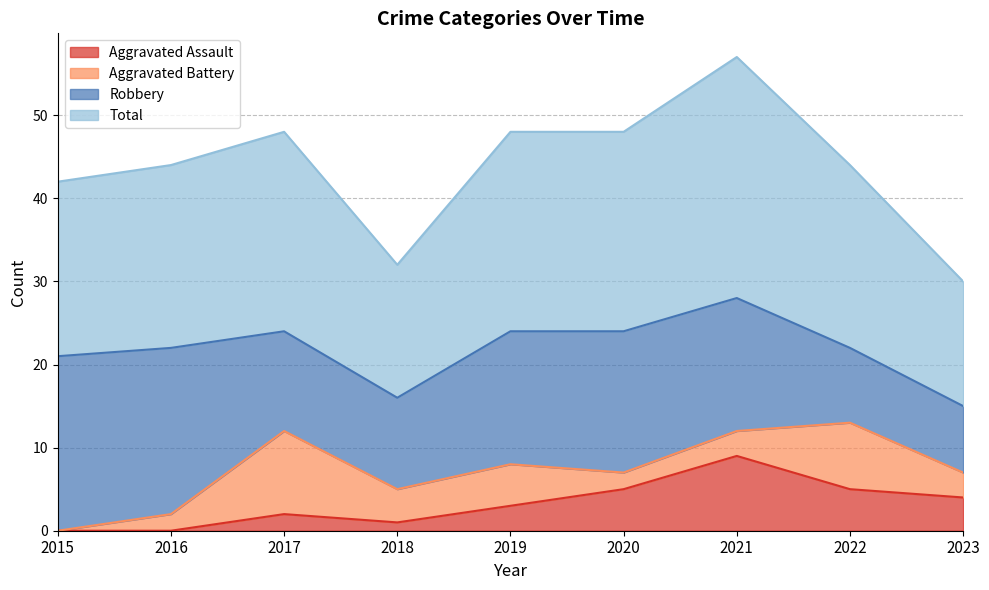

At how many categories does at least one series exceed 50?

1